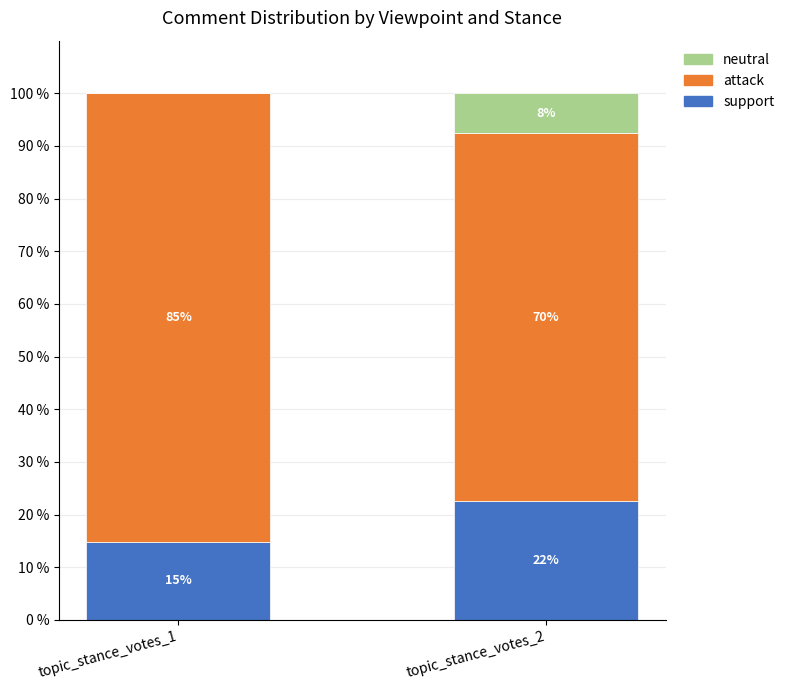

Which series changed the most between topic_stance_votes_1 and topic_stance_votes_2?

attack